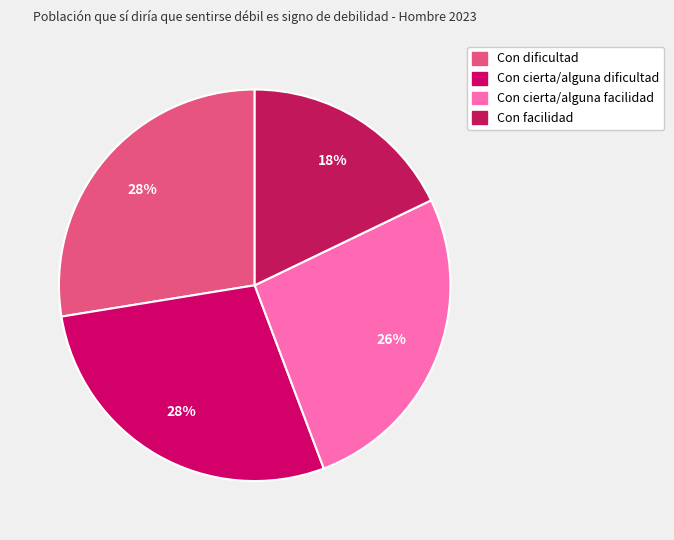

Rank the categories by value from highest to lowest.

Con cierta/alguna dificultad, Con dificultad, Con cierta/alguna facilidad, Con facilidad